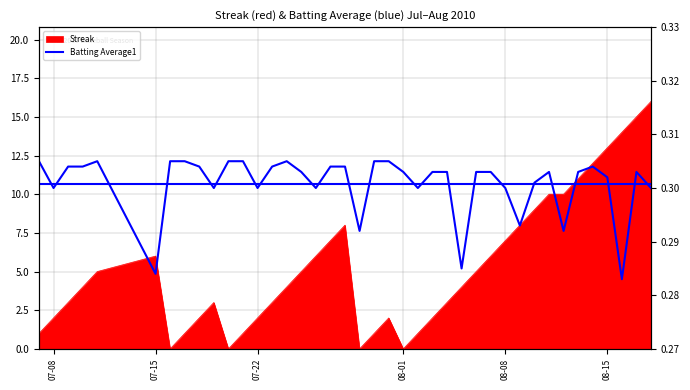

How many categories are shown in the chart?

40